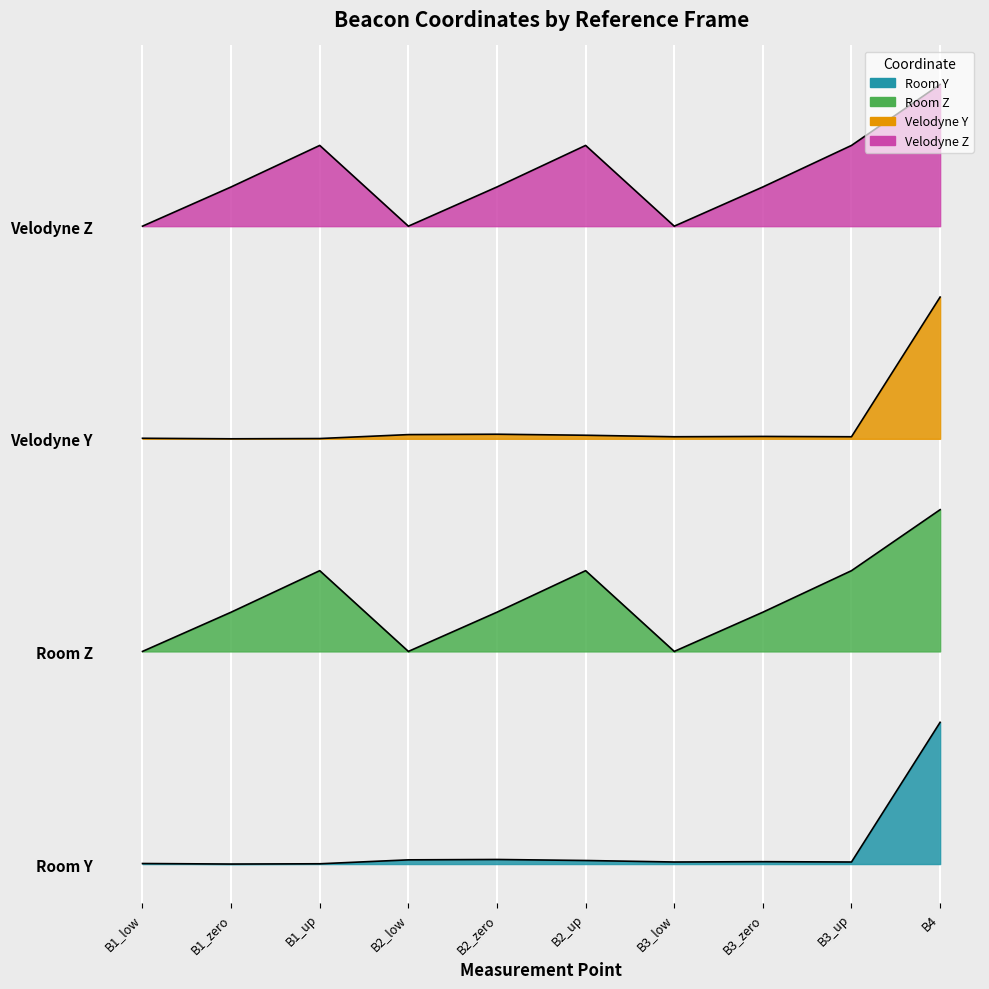

What is the difference between the highest and lowest values at B1_zero?

4.8